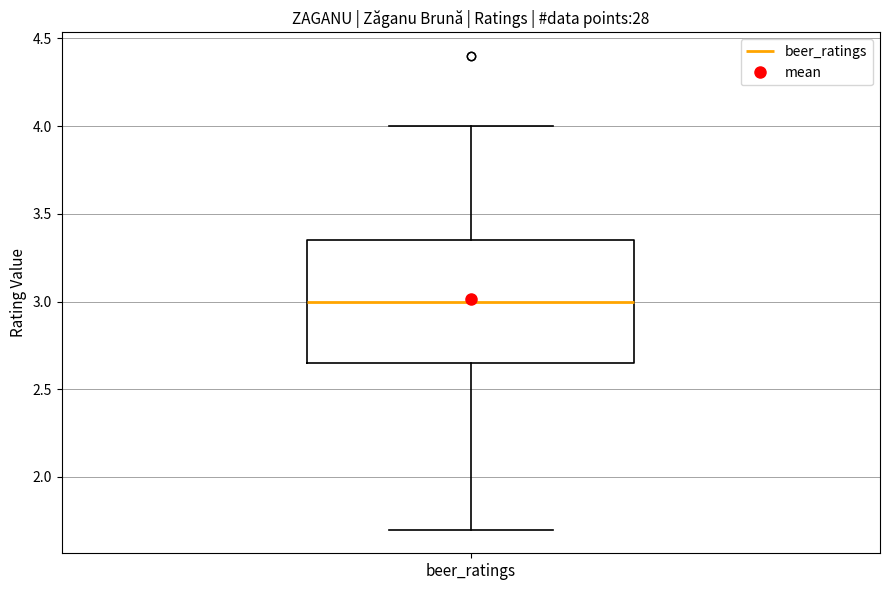

Read this box plot against the y-axis: the position of the median line, the range covered by the box, and the ends of both whiskers. The values are not printed on the chart, so give them approximately, as read against the axis.

median 3.00, box 2.65 to 3.35, whiskers 1.70 to 4.00